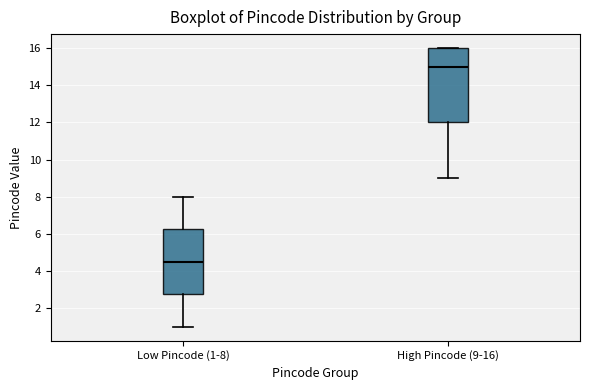

Where does the lower whisker of the box for Low Pincode (1-8) end on the y-axis? The values are not printed on the chart, so give them approximately, as read against the axis.

1.0